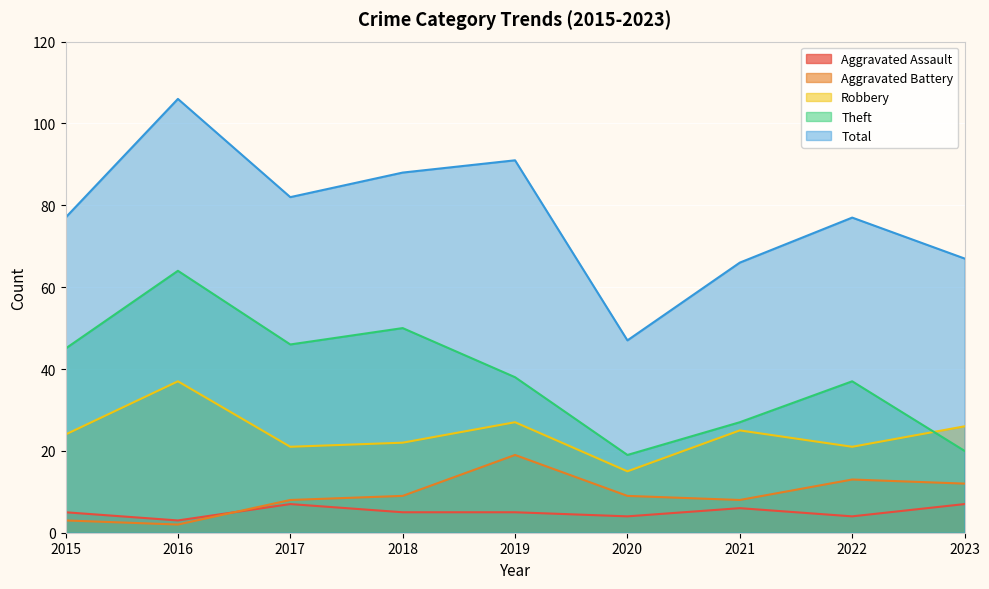

The value of Theft at 2017 is 12. True or false?

False